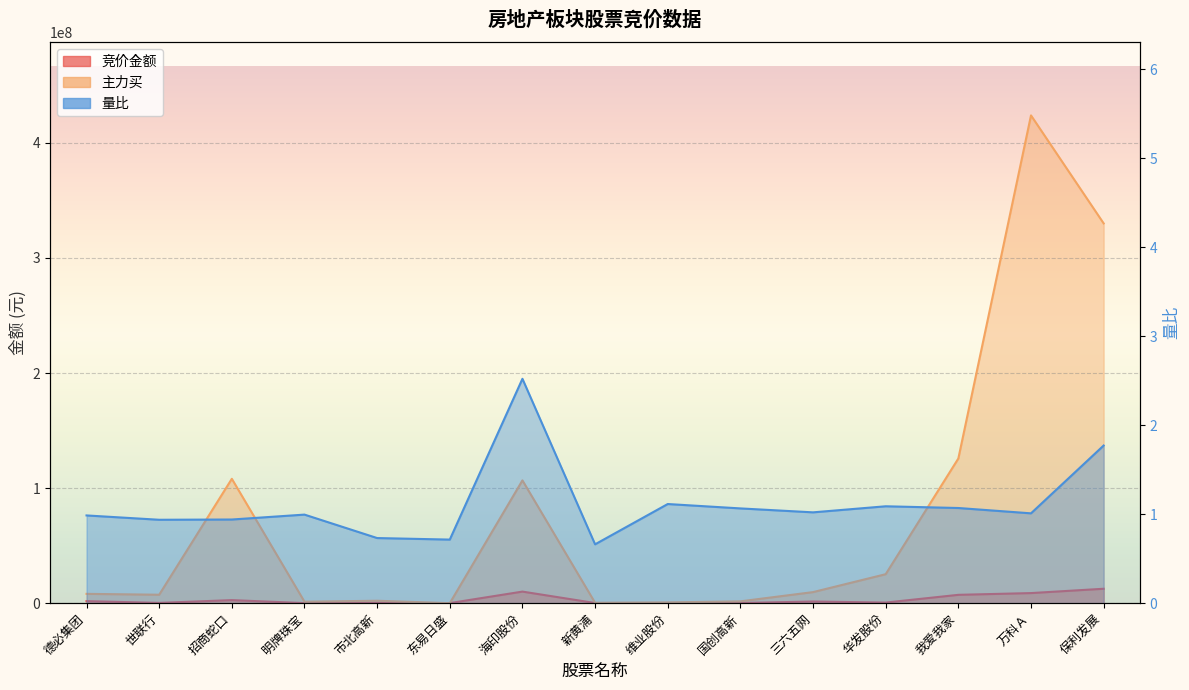

What is the difference between the second highest and second lowest values in the 主力买 series?

329718390.0